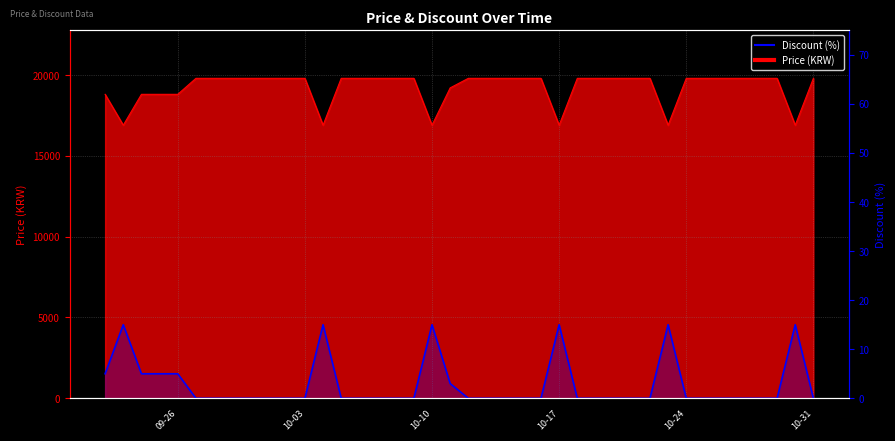

Which label corresponds to the smallest value in the chart?

10-31